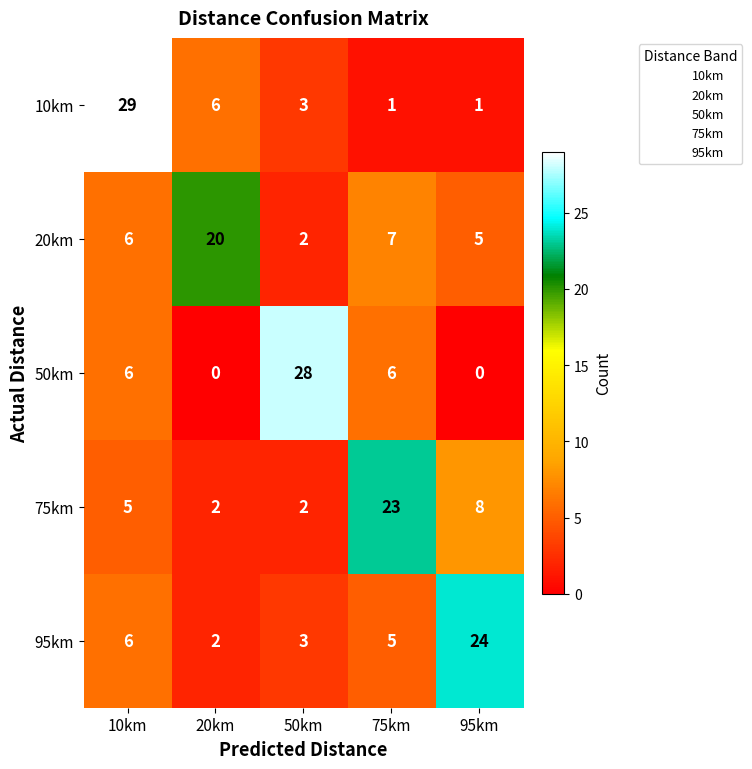

Count the number of data series in this chart.

5